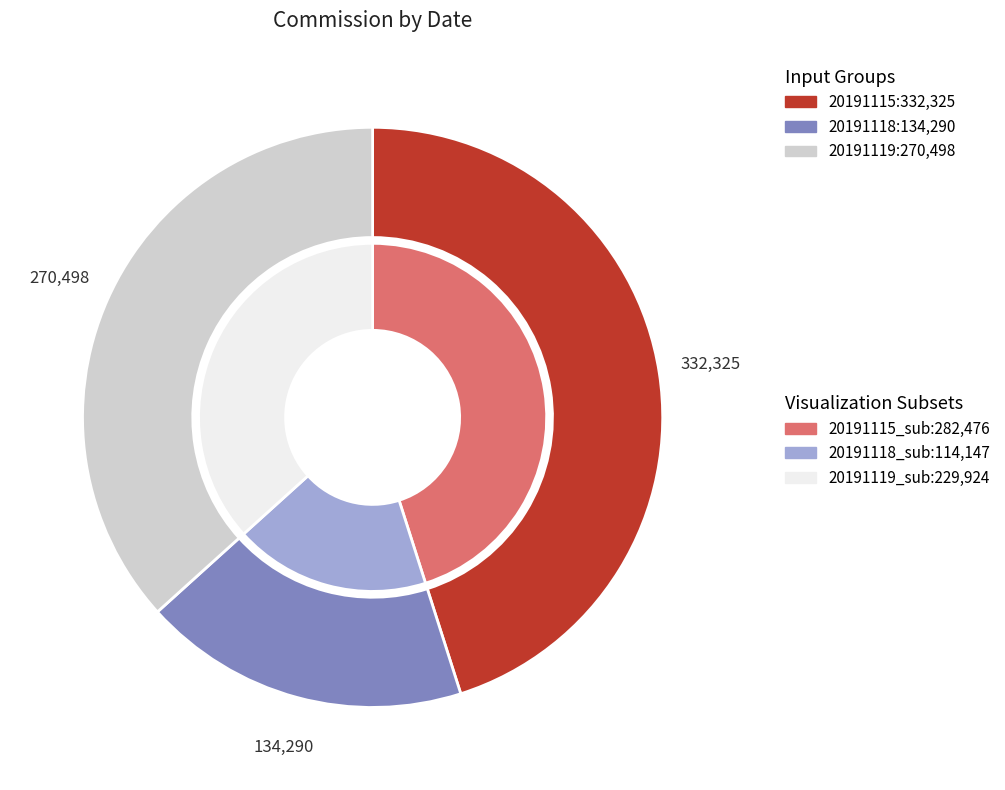

Is it true that 20191119 is 37% of the pie?

True